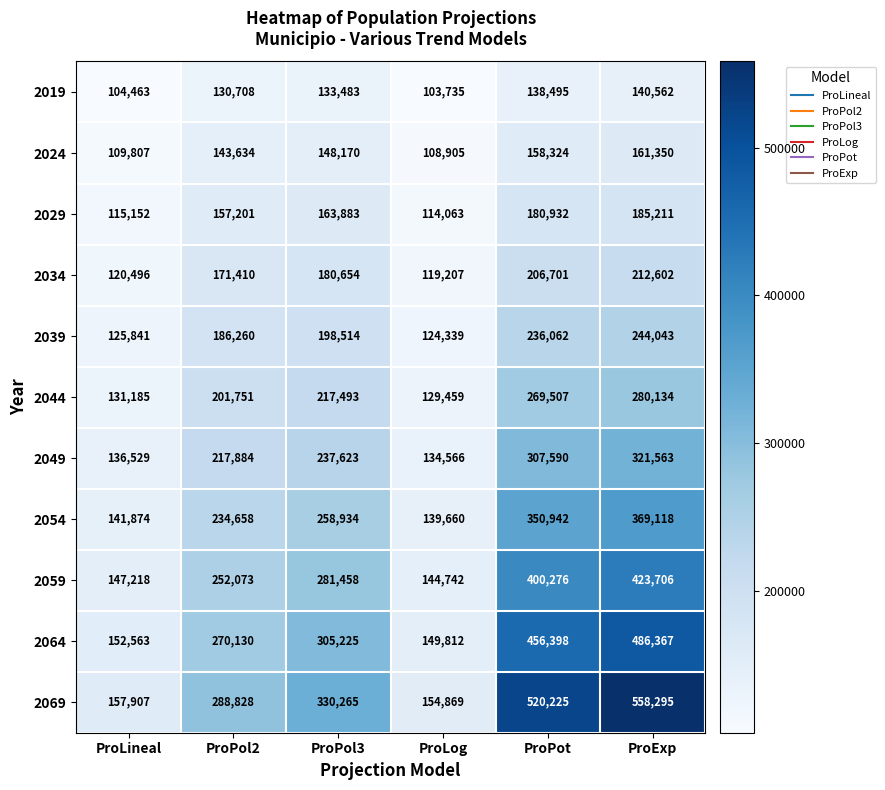

Is it true that 2044 equals 60640 at ProLog?

False